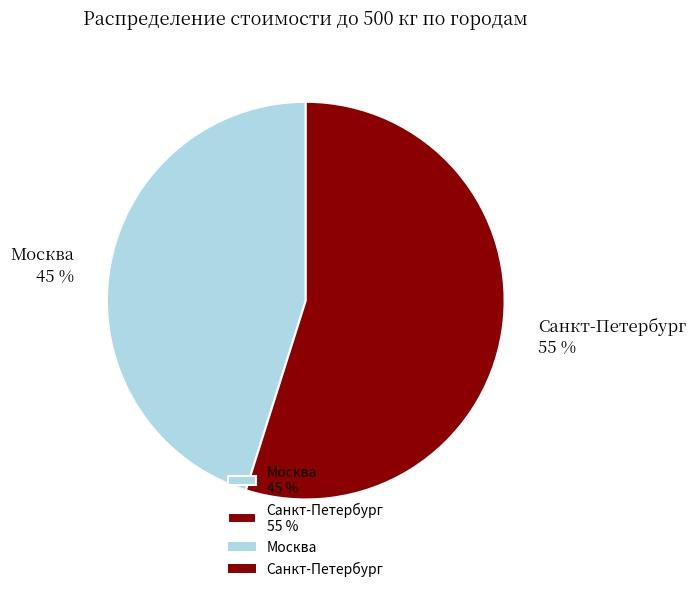

Do Москва 45 % and Санкт-Петербург 55 % together represent more than half of the pie?

Yes